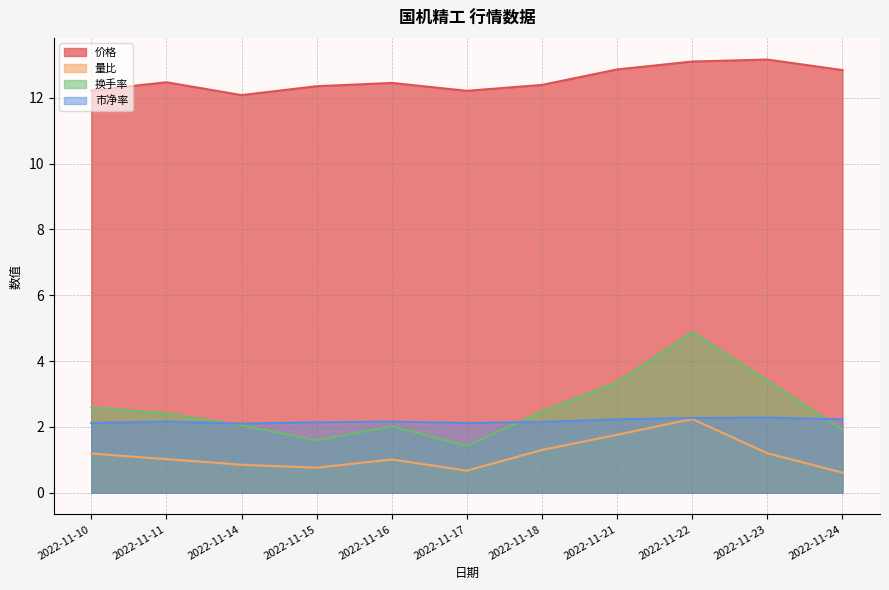

List the series in order of their peak value, lowest first.

量比, 市净率, 换手率, 价格